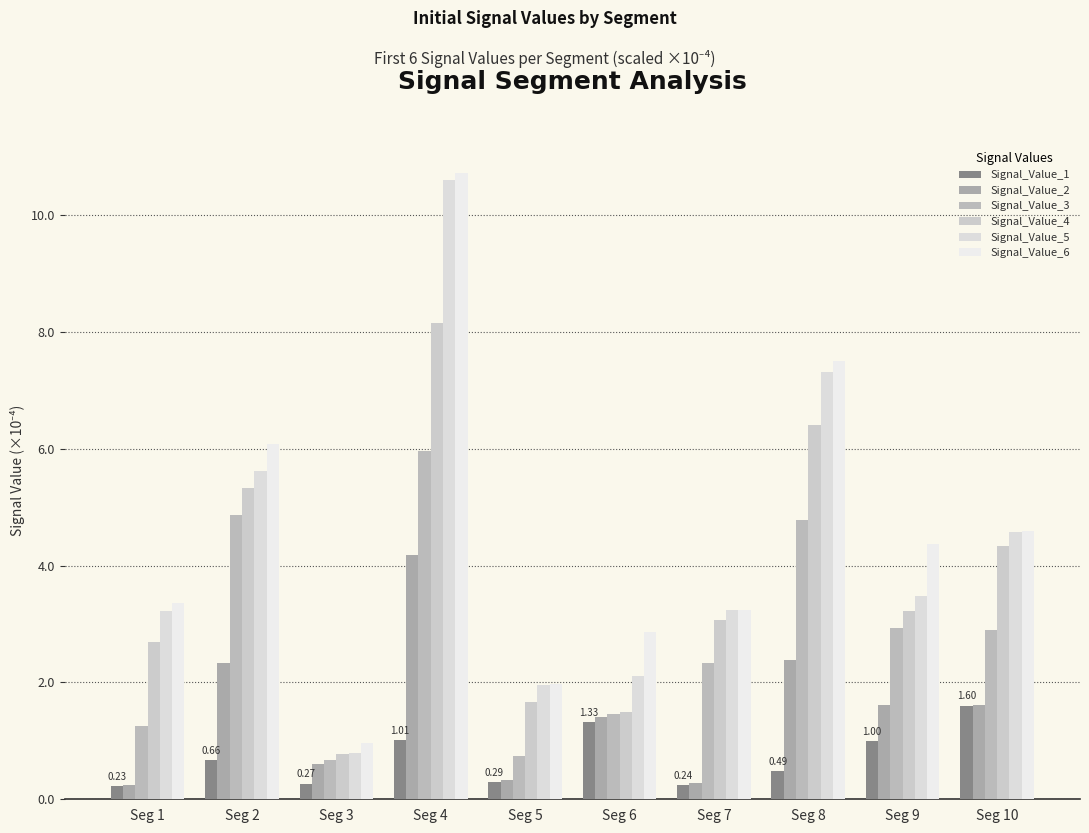

What is the sum of all Signal_Value_1 values?

7.1